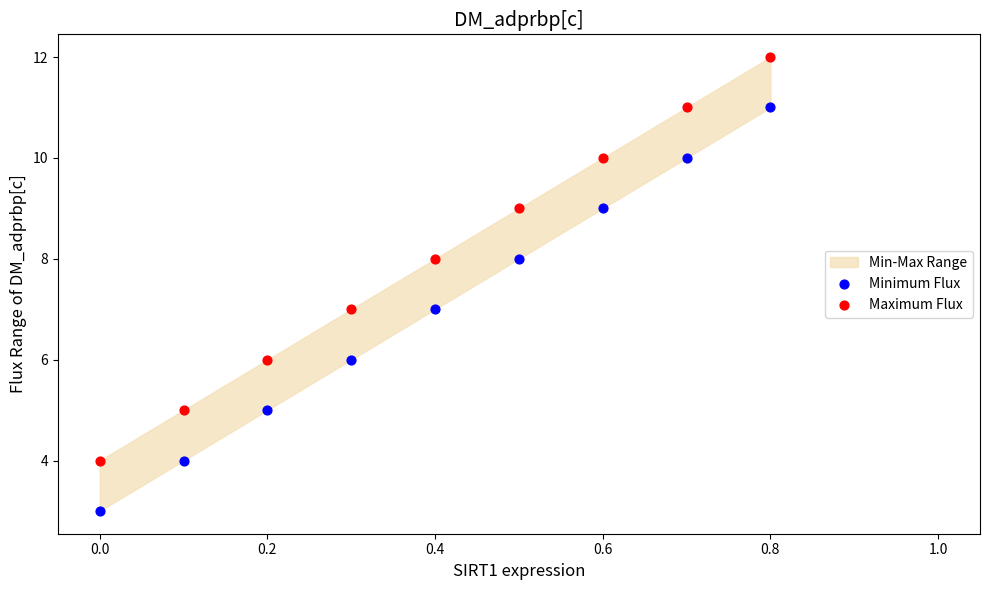

Across all data points, what is the range of Y values (max minus min)?

9